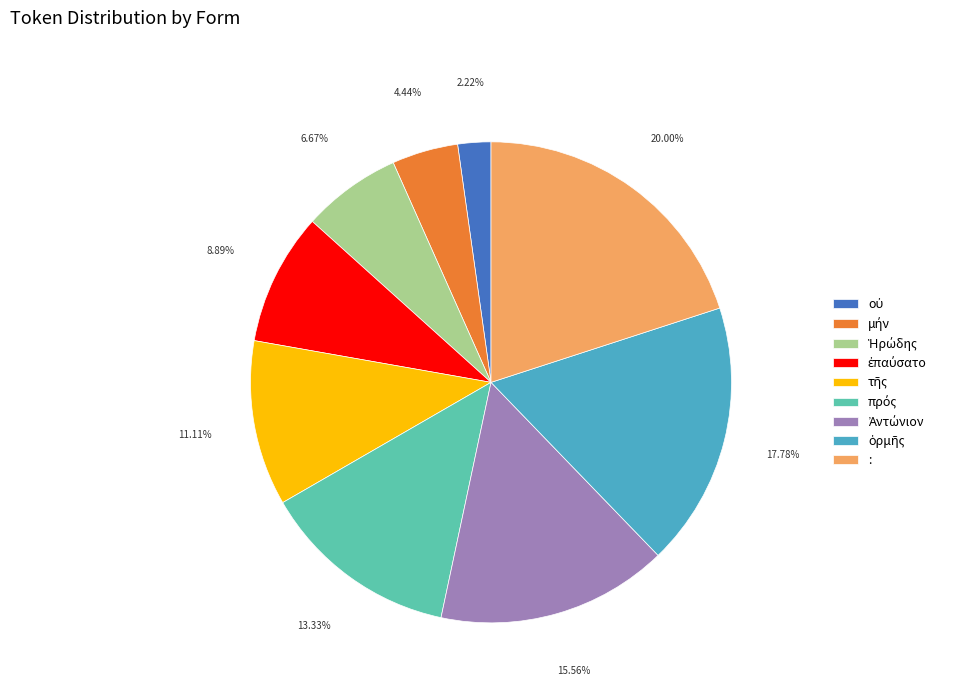

Is there any slice that represents more than half of the pie?

No